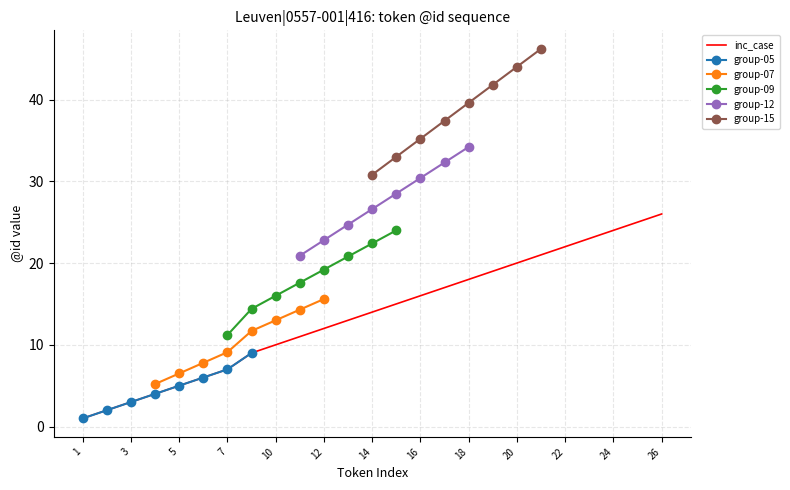

The chart shows a value of 8 at 13. True or false?

False